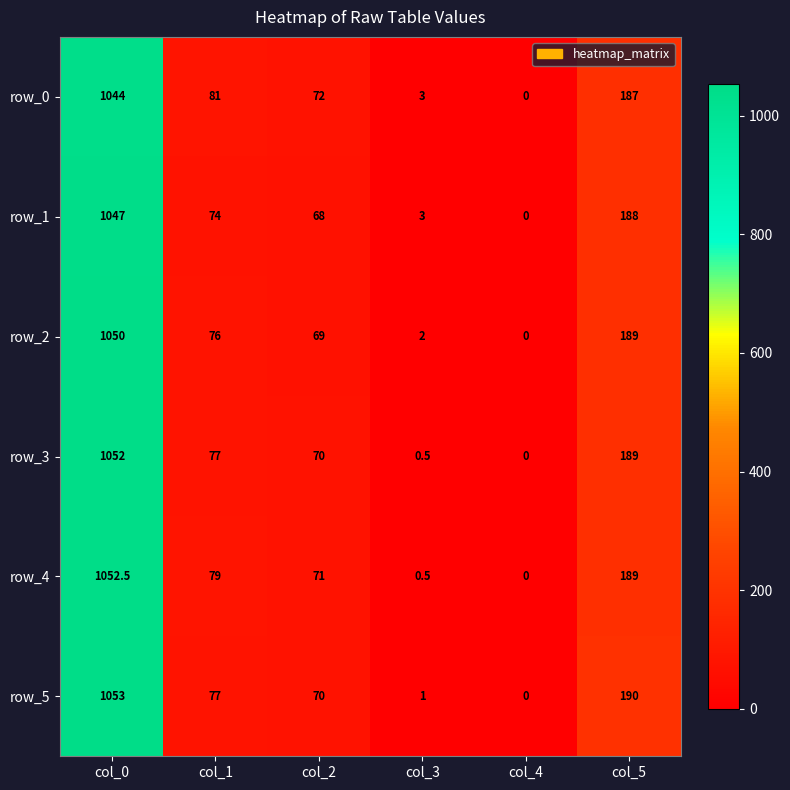

True or false: row_0 has a value of 187.0 at col_5.

True